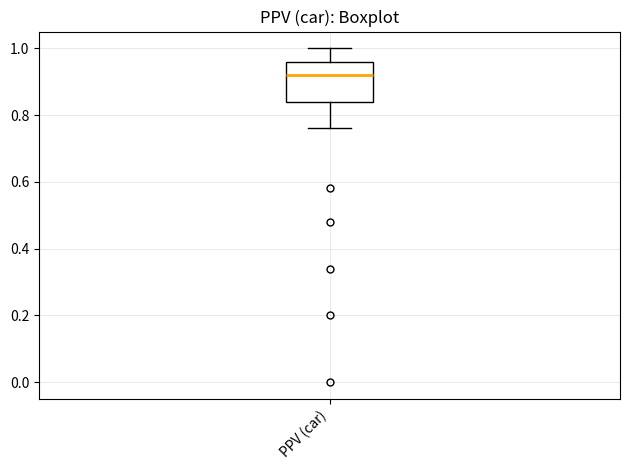

Read this box plot against the y-axis: the position of the median line, the range covered by the box, and the ends of both whiskers. The values are not printed on the chart, so give them approximately, as read against the axis.

median 0.92, box 0.84 to 0.96, whiskers 0.76 to 1.00